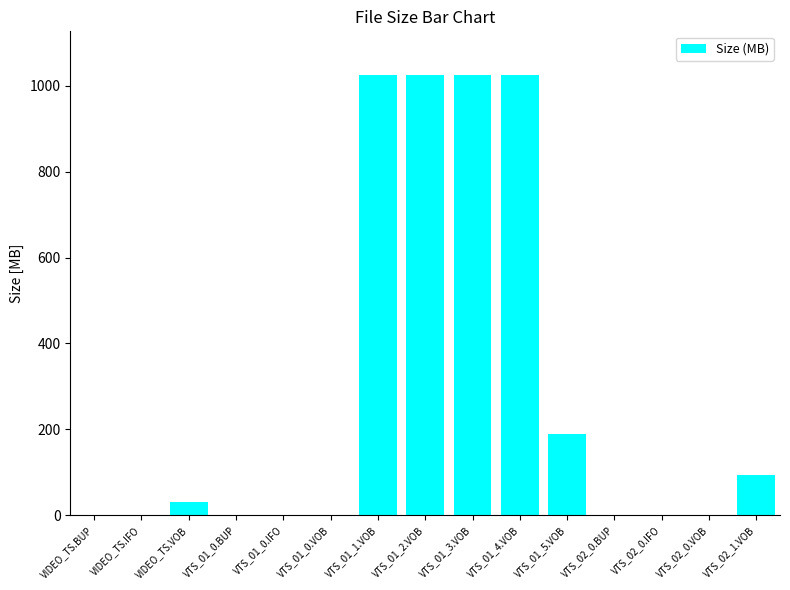

What is the maximum value shown in the chart?

1024.0